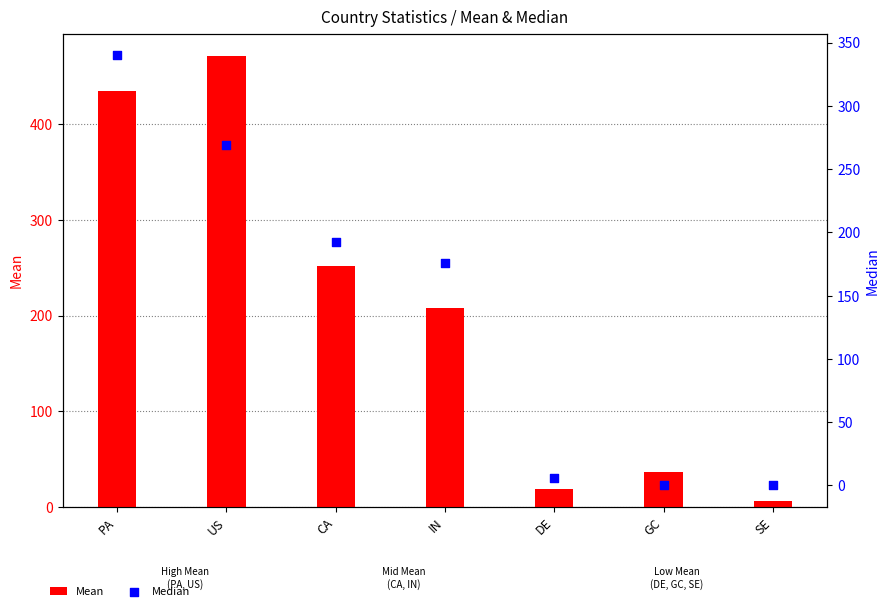

Which series reaches the minimum Y coordinate?

Median